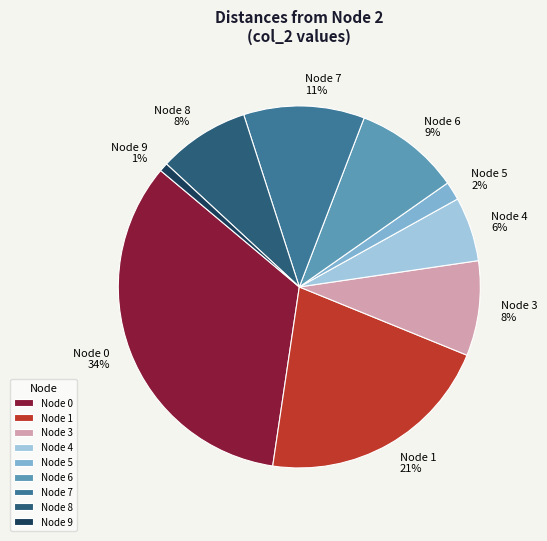

Approximately how many times larger is the value at Node 1 compared to Node 0?

0.6